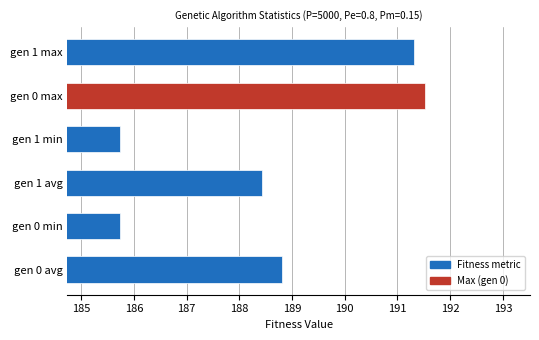

At which label is the value closest to 188?

gen 1 avg